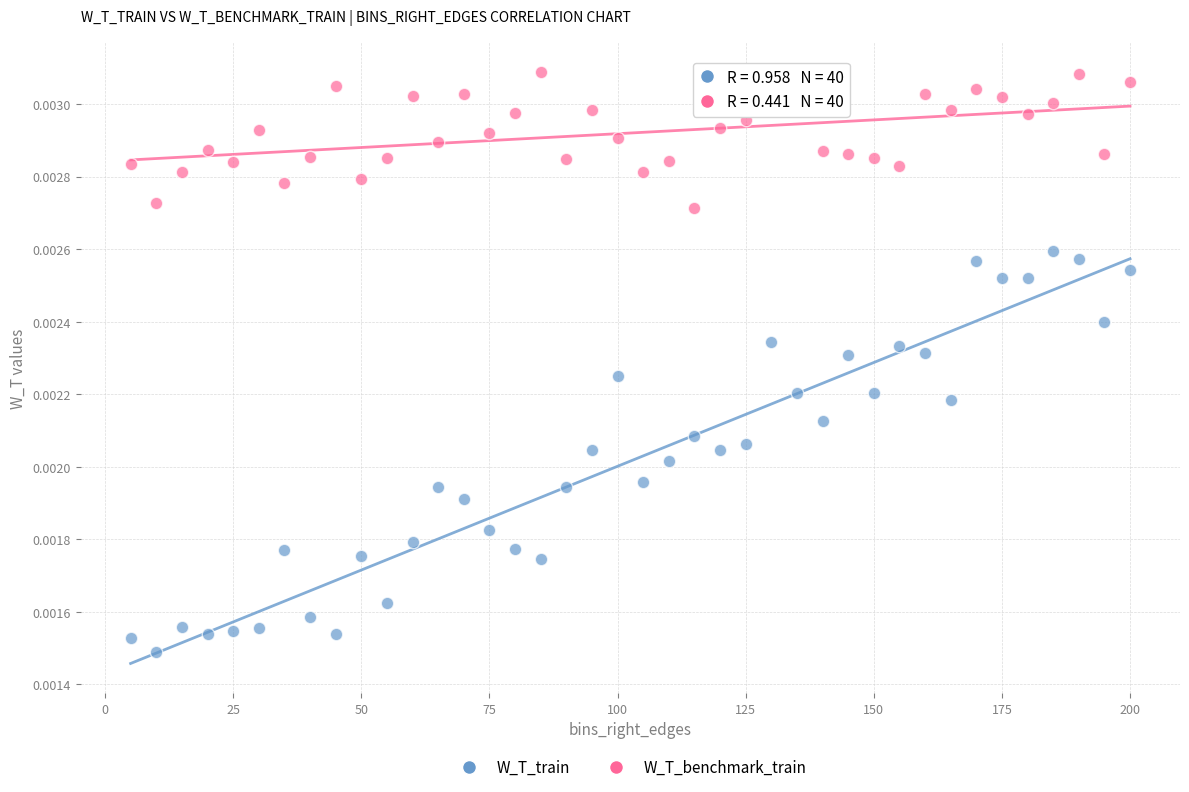

Which series has the widest spread of Y values?

W_T_train